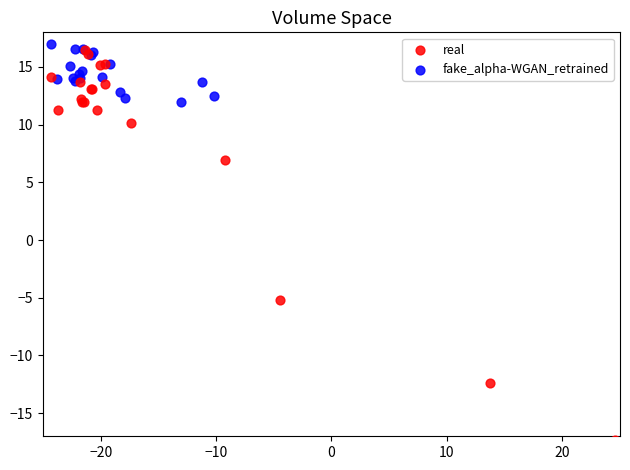

Which series reaches the minimum Y coordinate?

real